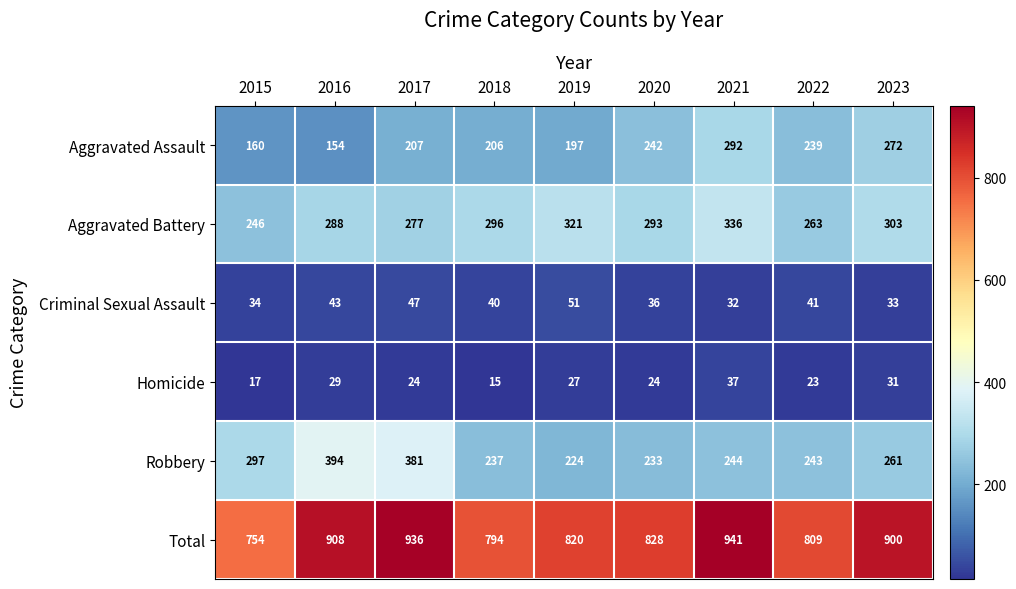

Which label corresponds to the smallest value in the chart?

2018